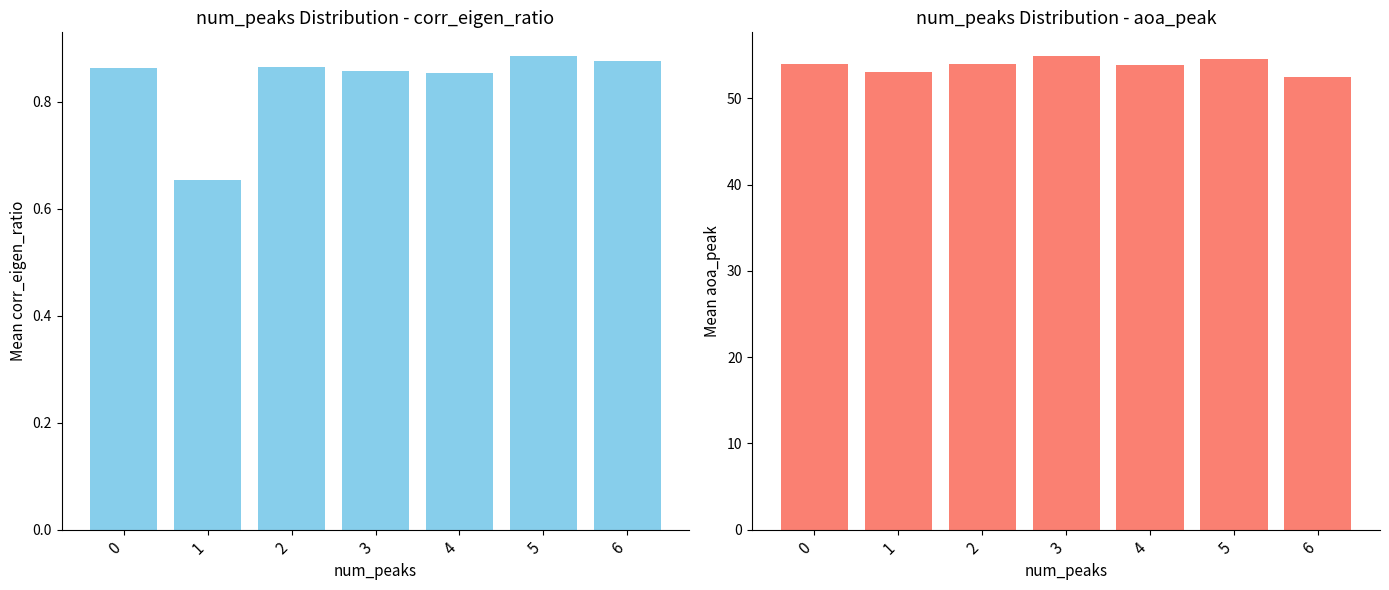

What is the maximum value for mean_aoa_peak?

54.9